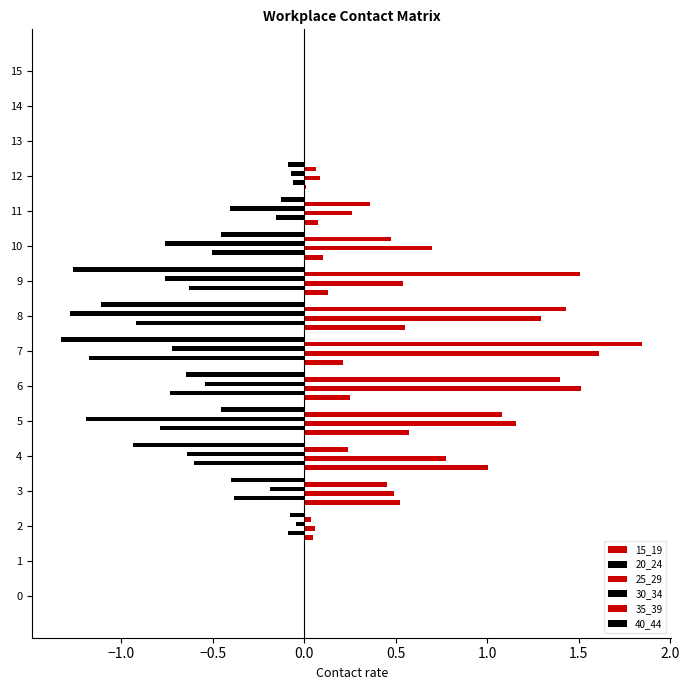

How many series are shown in this chart?

6